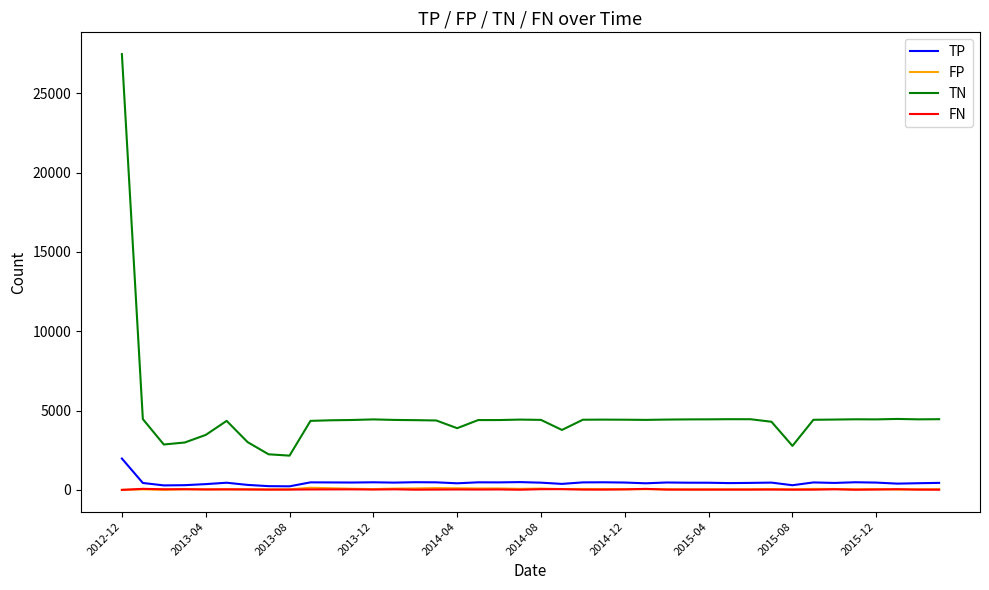

Which series has the largest range (max minus min)?

TN